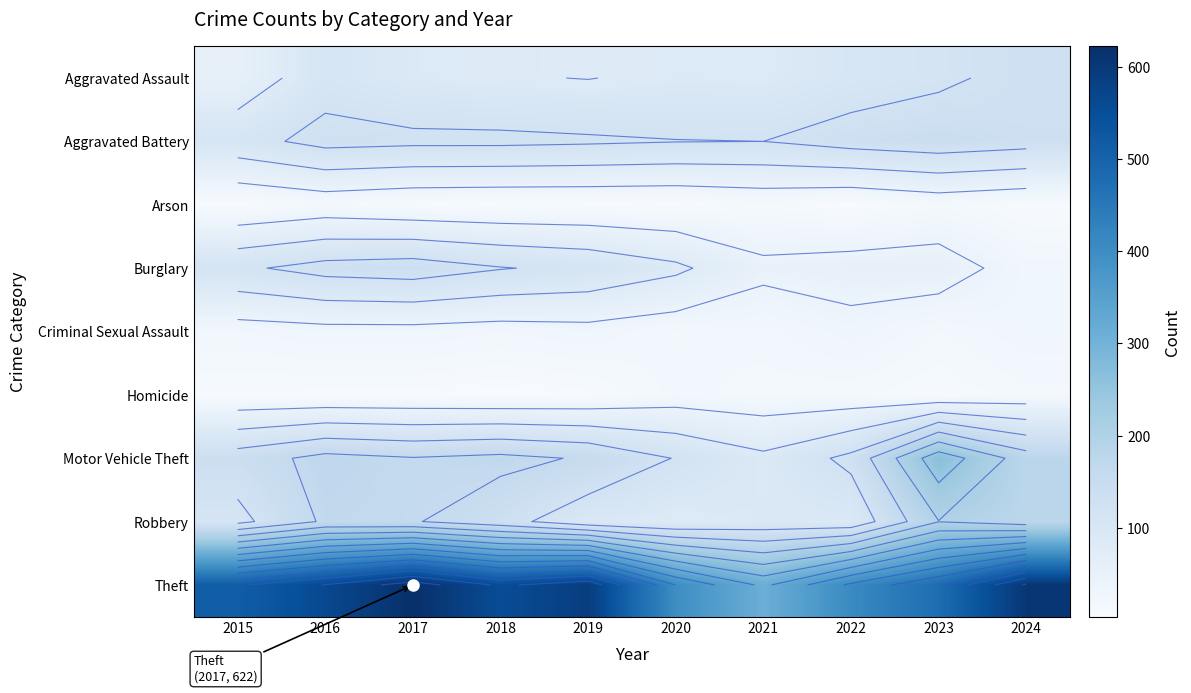

Rank the series by their maximum value, from lowest to highest.

Arson, Homicide, Criminal Sexual Assault, Aggravated Assault, Burglary, Aggravated Battery, Robbery, Motor Vehicle Theft, Theft